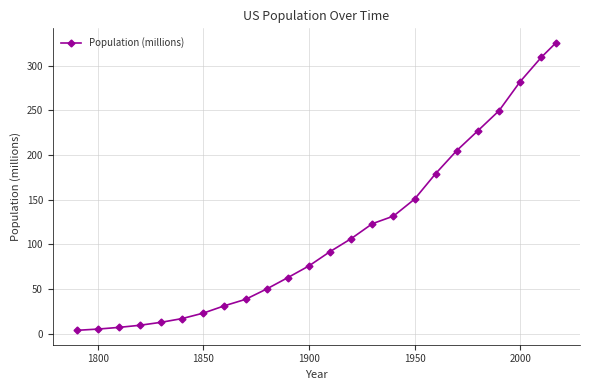

What is the average value?

113.4